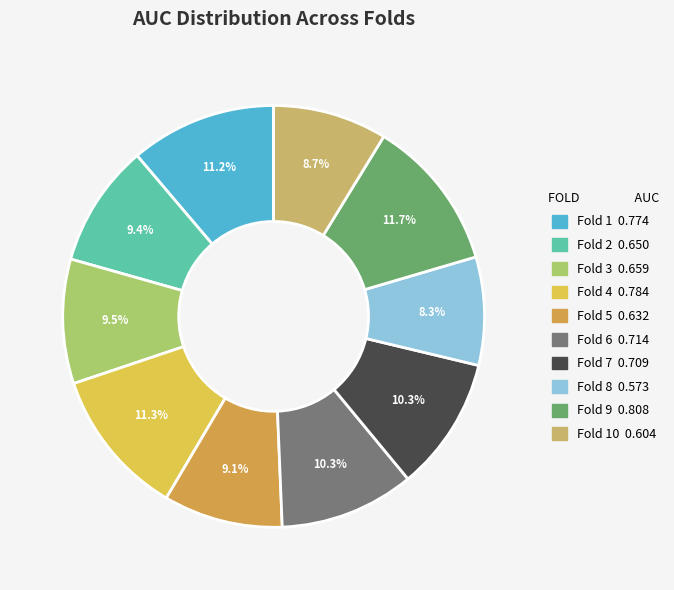

Is there a majority slice in this chart?

No